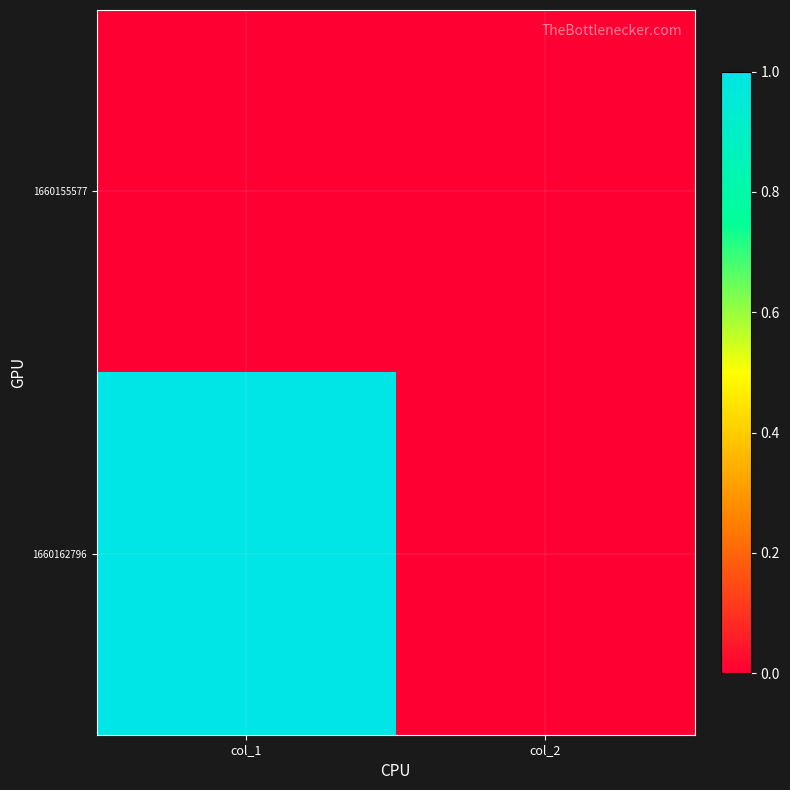

List the series in order of their peak value, highest first.

1660162796, 1660155577